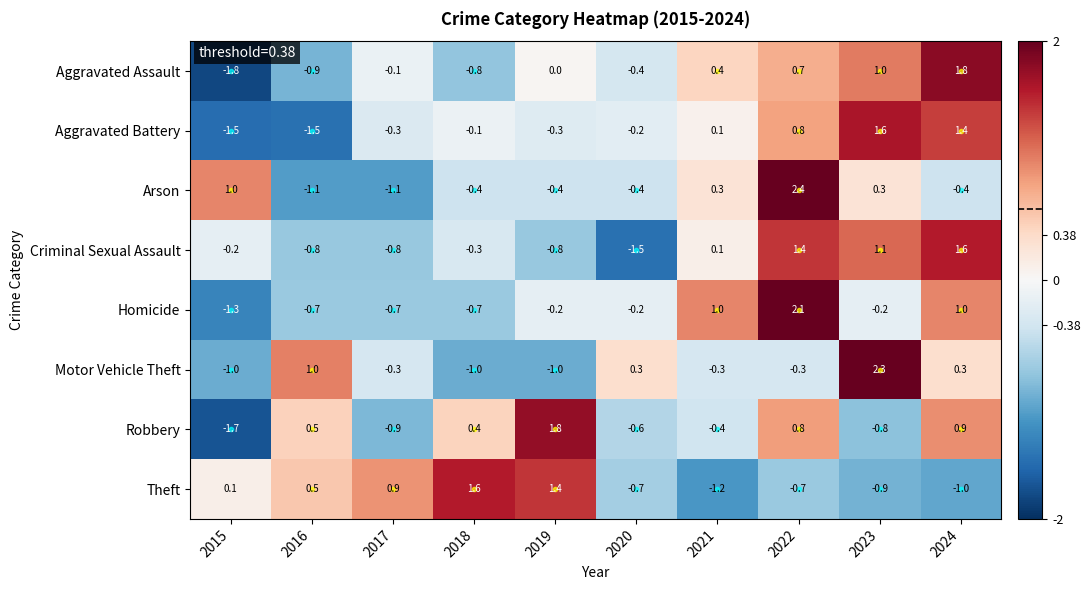

How many values in Aggravated Assault are below zero?

5